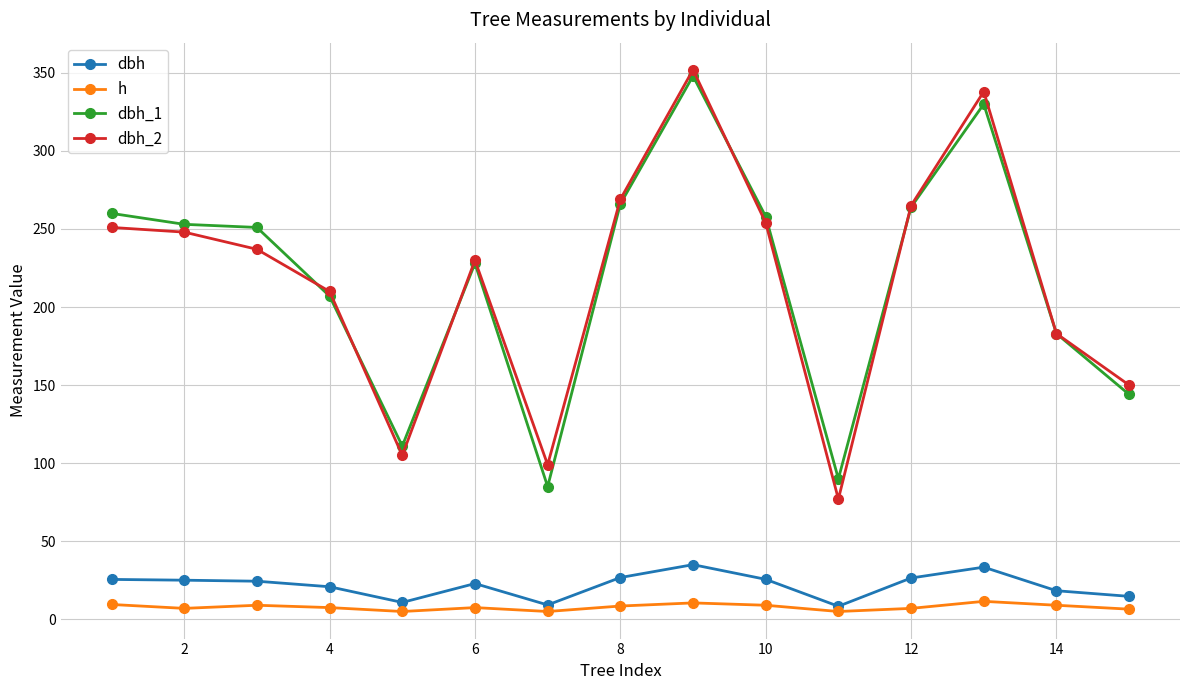

Is this an area chart (filled region under the line)?

No